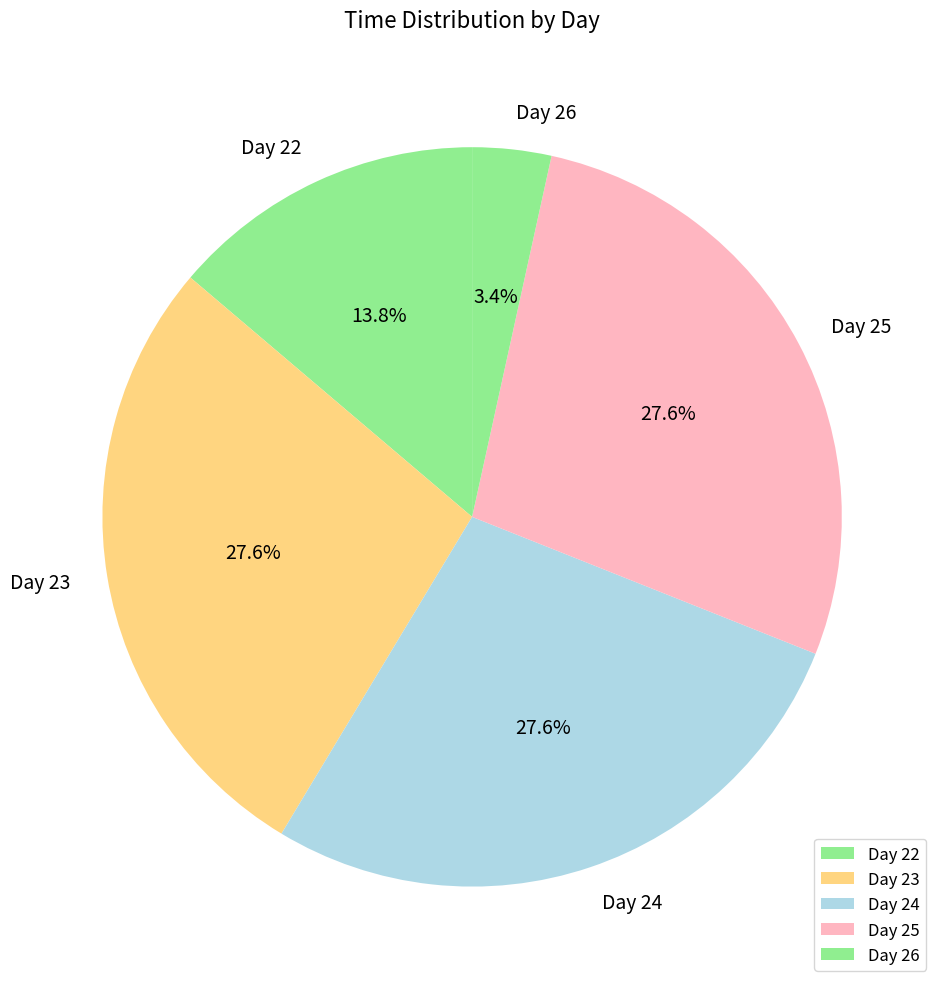

Between Day 22 and Day 23, which is larger?

Day 23